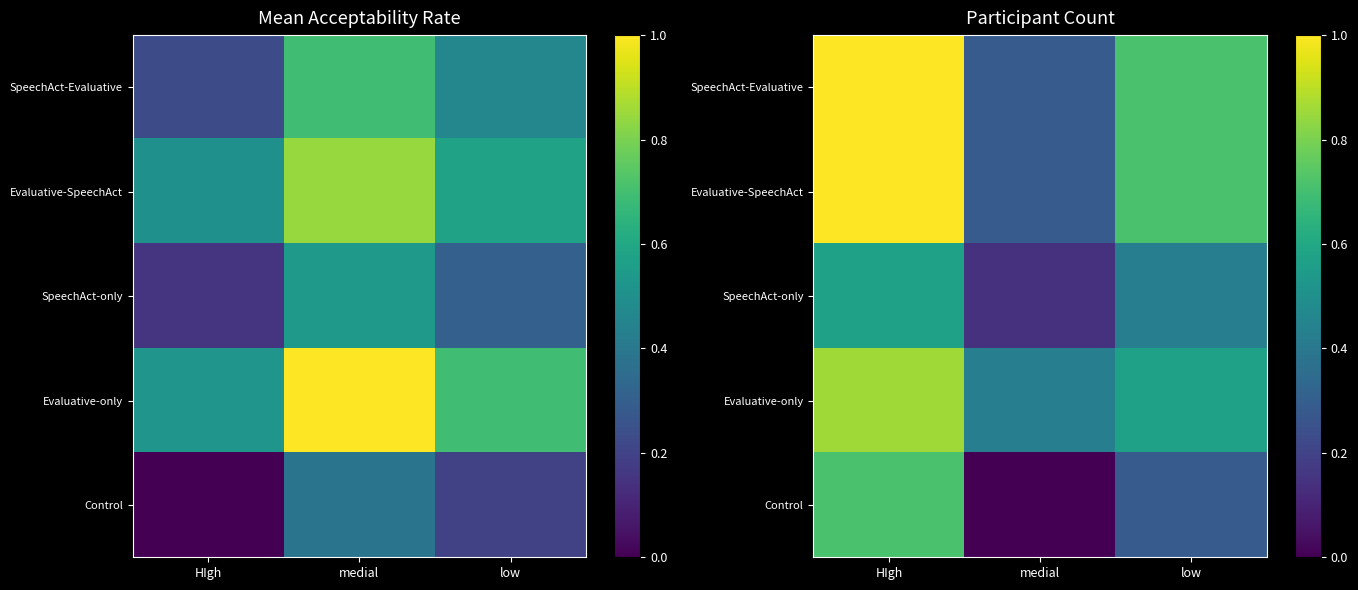

Between HIgh and low, which is larger?

HIgh